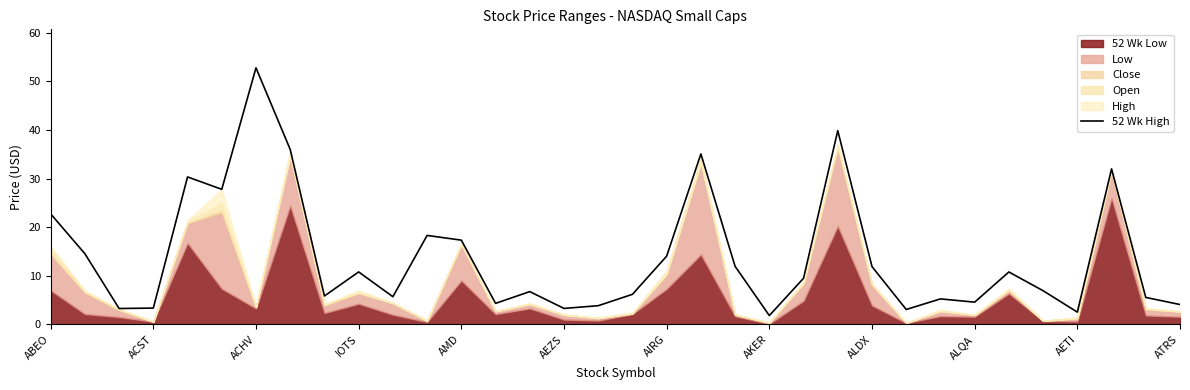

What is the lowest value of the 52 Wk High series?

1.8